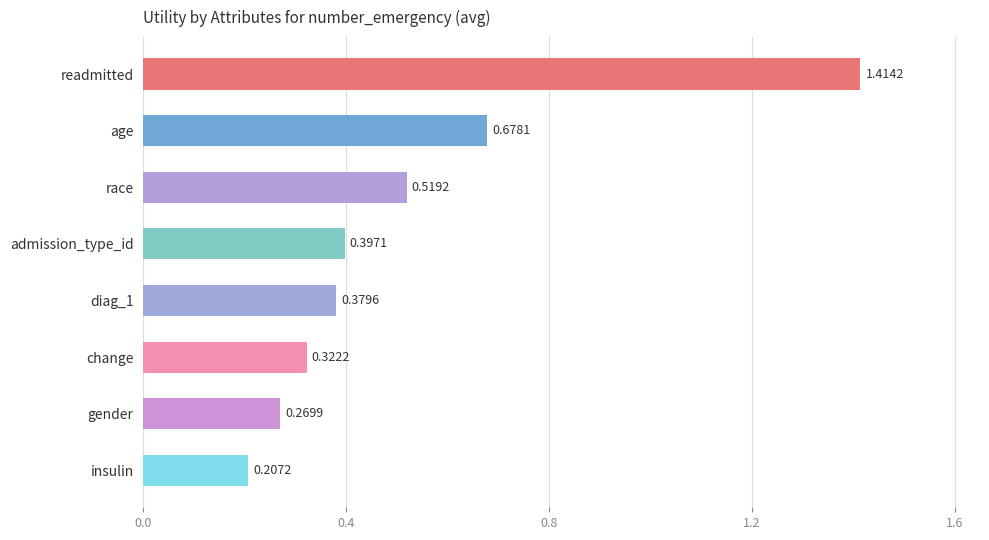

List the labels in order of value, largest first.

readmitted, age, race, admission_type_id, diag_1, change, gender, insulin